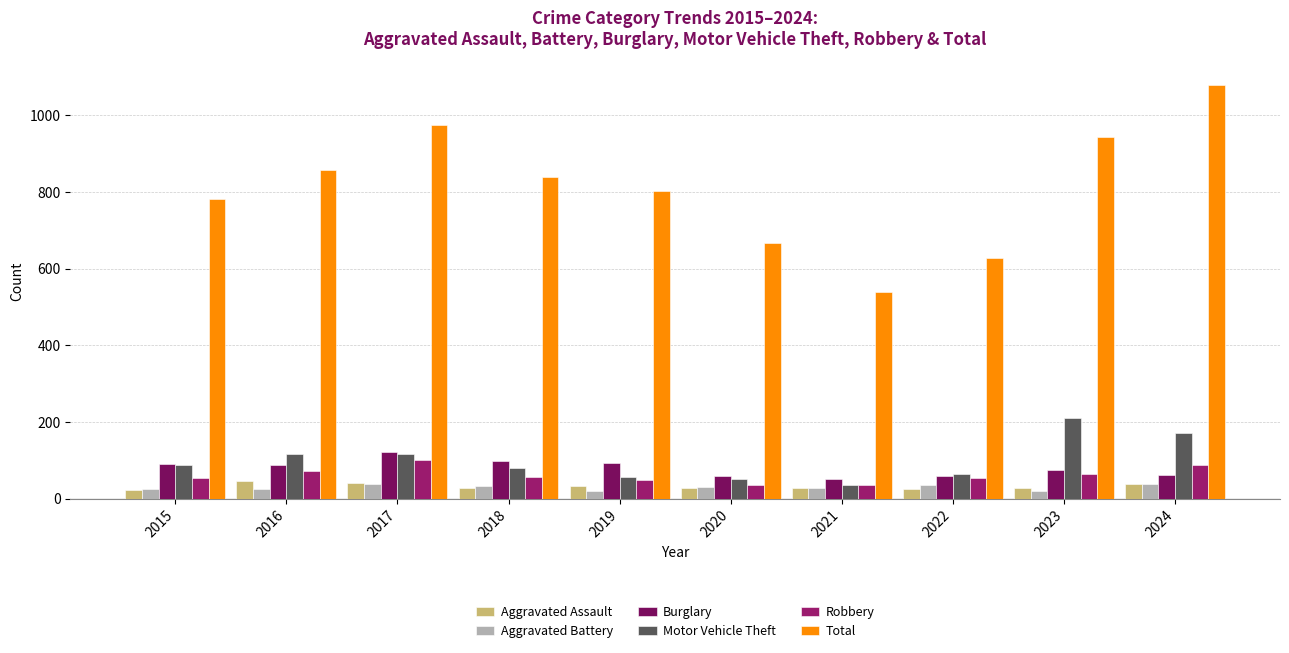

Which series changed the most between 2020 and 2024?

Total